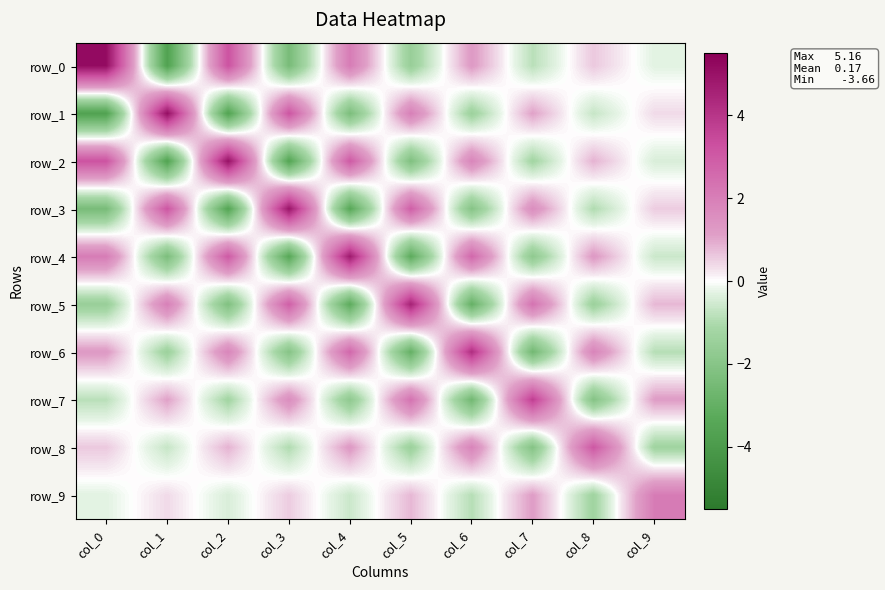

What is the sum of the row_8 values at col_1 and col_7?

-2.7